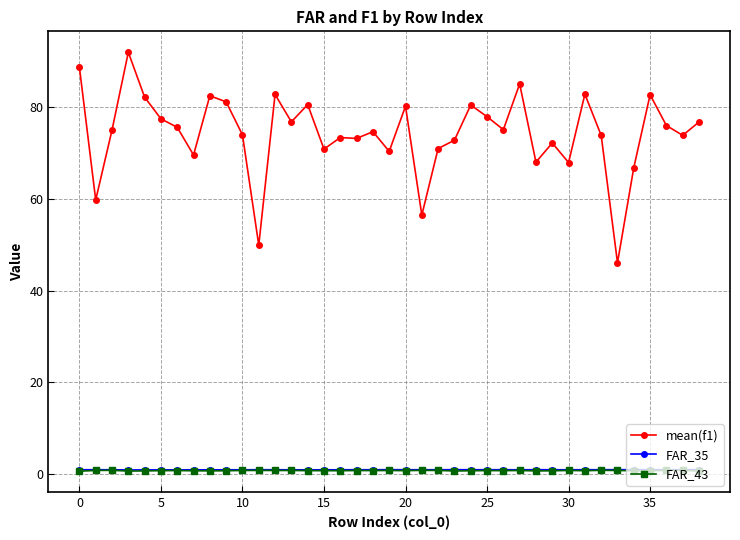

What is the difference between the maximum and minimum values in the FAR_43 series?

0.2